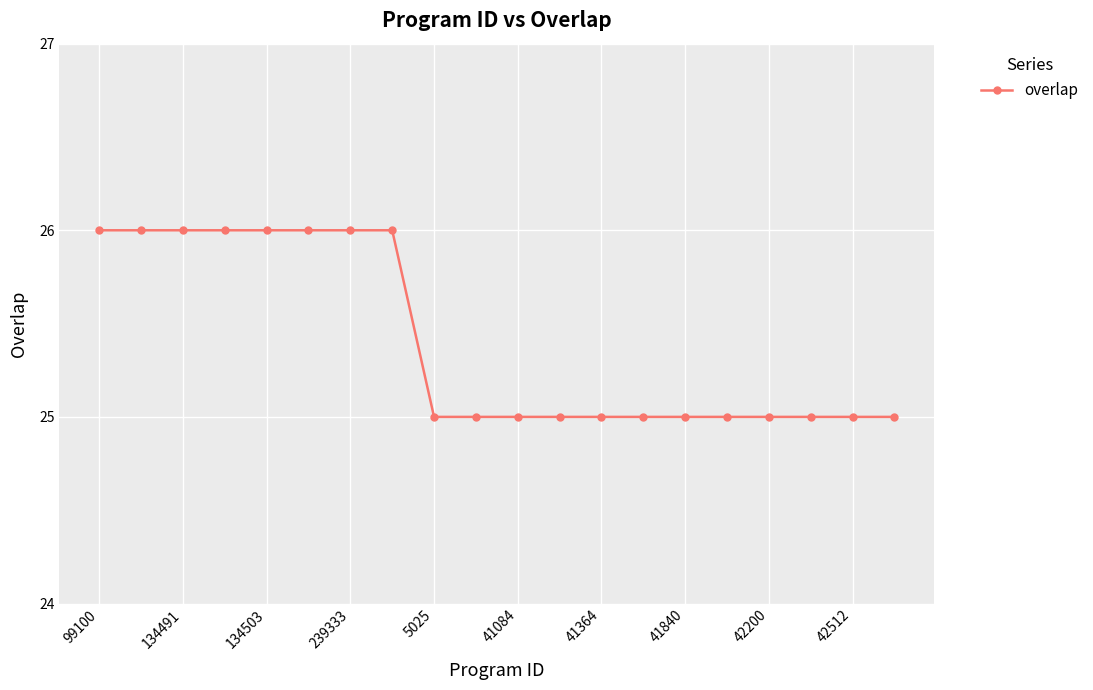

What is the value of the 14th point from the left?

25